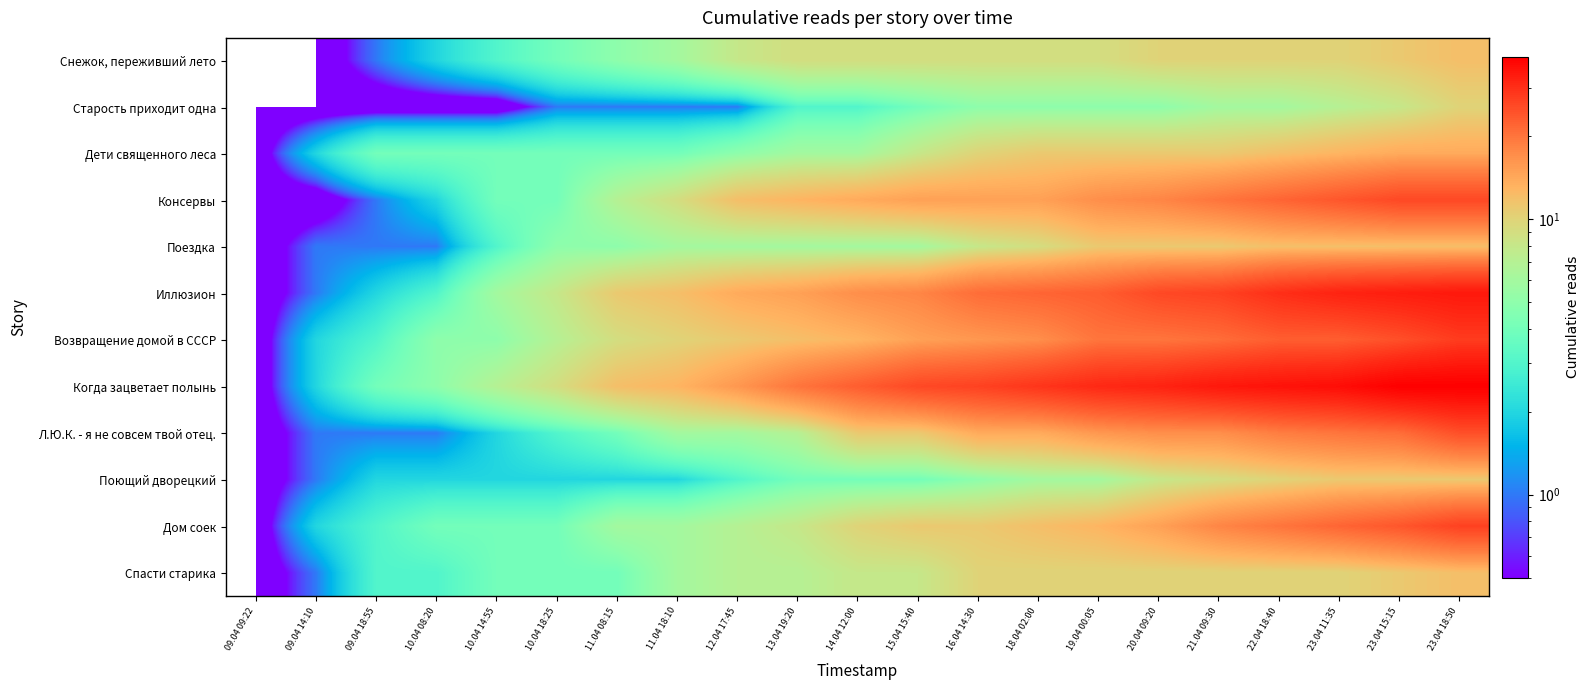

Reading right to left, list all the values displayed in this chart.

Снежок, переживший лето: 23.04 18:50=12	23.04 15:15=11	23.04 11:35=10	22.04 18:40=10	21.04 09:30=10	20.04 09:20=10	19.04 00:05=9	18.04 02:00=9	16.04 14:30=9	15.04 15:40=9	14.04 12:00=9	13.04 19:20=9	12.04 17:45=8	11.04 18:10=6	11.04 08:15=5	10.04 18:25=4	10.04 14:55=3	10.04 08:20=2	09.04 18:55=1	09.04 14:10=0	09.04 09:22=0
Старость приходит одна: 23.04 18:50=10	23.04 15:15=8	23.04 11:35=7	22.04 18:40=6	21.04 09:30=6	20.04 09:20=5	19.04 00:05=5	18.04 02:00=5	16.04 14:30=5	15.04 15:40=4	14.04 12:00=3	13.04 19:20=3	12.04 17:45=1	11.04 18:10=1	11.04 08:15=1	10.04 18:25=1	10.04 14:55=0	10.04 08:20=0	09.04 18:55=0	09.04 14:10=0	09.04 09:22=0
Дети священного леса: 23.04 18:50=14	23.04 15:15=14	23.04 11:35=13	22.04 18:40=12	21.04 09:30=11	20.04 09:20=11	19.04 00:05=11	18.04 02:00=11	16.04 14:30=10	15.04 15:40=8	14.04 12:00=6	13.04 19:20=6	12.04 17:45=5	11.04 18:10=4	11.04 08:15=4	10.04 18:25=4	10.04 14:55=4	10.04 08:20=4	09.04 18:55=4	09.04 14:10=2	09.04 09:22=0
Консервы: 23.04 18:50=26	23.04 15:15=26	23.04 11:35=24	22.04 18:40=22	21.04 09:30=20	20.04 09:20=18	19.04 00:05=17	18.04 02:00=15	16.04 14:30=15	15.04 15:40=15	14.04 12:00=14	13.04 19:20=13	12.04 17:45=12	11.04 18:10=9	11.04 08:15=7	10.04 18:25=4	10.04 14:55=4	10.04 08:20=2	09.04 18:55=1	09.04 14:10=0	09.04 09:22=0
Поездка: 23.04 18:50=12	23.04 15:15=12	23.04 11:35=12	22.04 18:40=12	21.04 09:30=11	20.04 09:20=11	19.04 00:05=11	18.04 02:00=9	16.04 14:30=8	15.04 15:40=6	14.04 12:00=6	13.04 19:20=6	12.04 17:45=6	11.04 18:10=6	11.04 08:15=5	10.04 18:25=5	10.04 14:55=3	10.04 08:20=1	09.04 18:55=1	09.04 14:10=1	09.04 09:22=0
Иллюзион: 23.04 18:50=34	23.04 15:15=33	23.04 11:35=32	22.04 18:40=30	21.04 09:30=27	20.04 09:20=26	19.04 00:05=23	18.04 02:00=22	16.04 14:30=21	15.04 15:40=18	14.04 12:00=17	13.04 19:20=15	12.04 17:45=14	11.04 18:10=12	11.04 08:15=11	10.04 18:25=8	10.04 14:55=6	10.04 08:20=3	09.04 18:55=2	09.04 14:10=1	09.04 09:22=0
Возвращение домой в СССР: 23.04 18:50=28	23.04 15:15=25	23.04 11:35=23	22.04 18:40=23	21.04 09:30=21	20.04 09:20=20	19.04 00:05=20	18.04 02:00=17	16.04 14:30=16	15.04 15:40=15	14.04 12:00=13	13.04 19:20=12	12.04 17:45=11	11.04 18:10=10	11.04 08:15=9	10.04 18:25=7	10.04 14:55=5	10.04 08:20=5	09.04 18:55=3	09.04 14:10=2	09.04 09:22=0
Когда зацветает полынь: 23.04 18:50=39	23.04 15:15=39	23.04 11:35=36	22.04 18:40=35	21.04 09:30=34	20.04 09:20=32	19.04 00:05=31	18.04 02:00=29	16.04 14:30=27	15.04 15:40=26	14.04 12:00=23	13.04 19:20=20	12.04 17:45=16	11.04 18:10=13	11.04 08:15=12	10.04 18:25=9	10.04 14:55=7	10.04 08:20=5	09.04 18:55=4	09.04 14:10=2	09.04 09:22=0
Л.Ю.К. - я не совсем твой отец.: 23.04 18:50=25	23.04 15:15=21	23.04 11:35=20	22.04 18:40=19	21.04 09:30=17	20.04 09:20=17	19.04 00:05=16	18.04 02:00=14	16.04 14:30=14	15.04 15:40=11	14.04 12:00=11	13.04 19:20=7	12.04 17:45=6	11.04 18:10=6	11.04 08:15=4	10.04 18:25=3	10.04 14:55=2	10.04 08:20=1	09.04 18:55=1	09.04 14:10=1	09.04 09:22=0
Поющий дворецкий: 23.04 18:50=11	23.04 15:15=11	23.04 11:35=11	22.04 18:40=10	21.04 09:30=9	20.04 09:20=8	19.04 00:05=6	18.04 02:00=6	16.04 14:30=5	15.04 15:40=4	14.04 12:00=4	13.04 19:20=4	12.04 17:45=3	11.04 18:10=2	11.04 08:15=2	10.04 18:25=2	10.04 14:55=2	10.04 08:20=2	09.04 18:55=2	09.04 14:10=1	09.04 09:22=0
Дом соек: 23.04 18:50=27	23.04 15:15=24	23.04 11:35=22	22.04 18:40=20	21.04 09:30=18	20.04 09:20=15	19.04 00:05=13	18.04 02:00=12	16.04 14:30=11	15.04 15:40=11	14.04 12:00=10	13.04 19:20=8	12.04 17:45=7	11.04 18:10=6	11.04 08:15=6	10.04 18:25=4	10.04 14:55=4	10.04 08:20=4	09.04 18:55=3	09.04 14:10=2	09.04 09:22=0
Спасти старика: 23.04 18:50=12	23.04 15:15=11	23.04 11:35=10	22.04 18:40=10	21.04 09:30=10	20.04 09:20=10	19.04 00:05=10	18.04 02:00=10	16.04 14:30=10	15.04 15:40=8	14.04 12:00=8	13.04 19:20=7	12.04 17:45=7	11.04 18:10=6	11.04 08:15=4	10.04 18:25=4	10.04 14:55=4	10.04 08:20=3	09.04 18:55=3	09.04 14:10=1	09.04 09:22=0